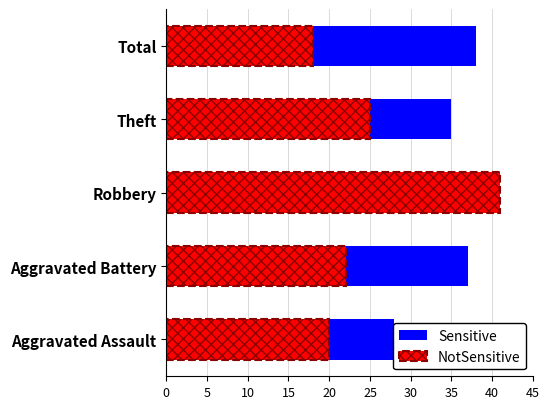

How many bars are there in total?

10